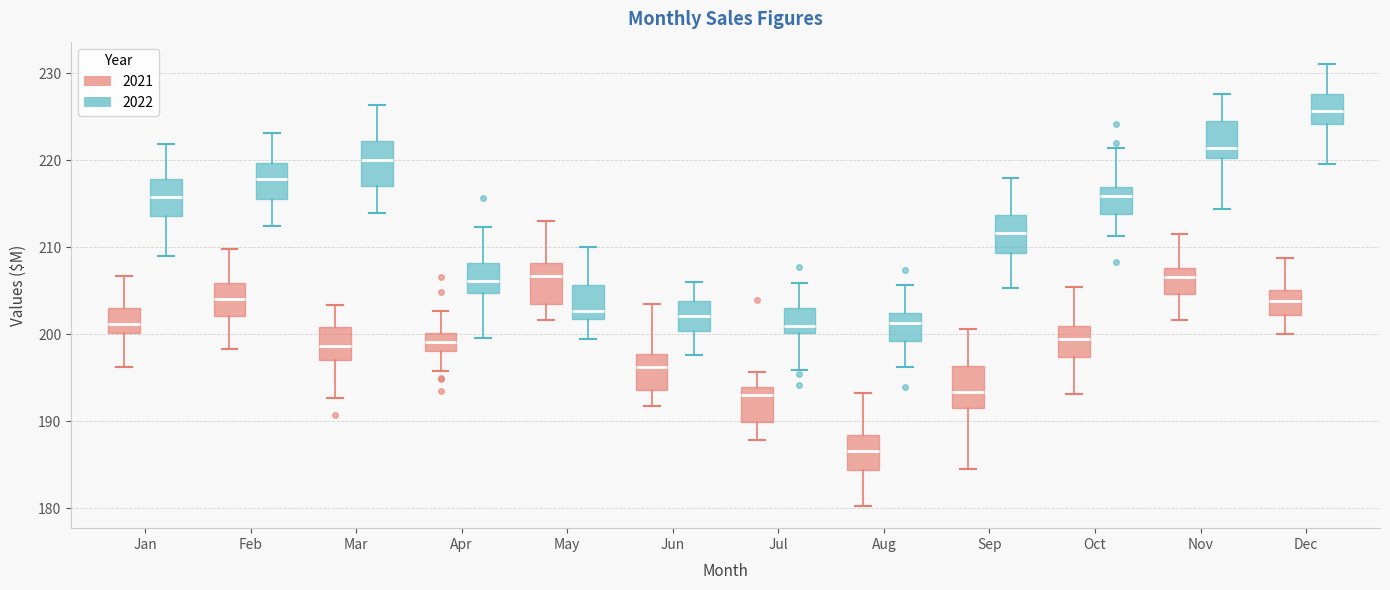

Reading left to right, read every box against the y-axis: the position of its median line, the range the box covers, and the ends of its whiskers. The values are not printed on the chart, so give them approximately, as read against the axis.

Jan (2021): median 201, box 200 to 203, whiskers 196 to 207
Jan (2022): median 216, box 214 to 218, whiskers 209 to 222
Feb (2021): median 204, box 202 to 206, whiskers 198 to 210
Feb (2022): median 218, box 215 to 220, whiskers 212 to 223
Mar (2021): median 199, box 197 to 201, whiskers 193 to 203
Mar (2022): median 220, box 217 to 222, whiskers 214 to 226
Apr (2021): median 199, box 198 to 200, whiskers 196 to 203
Apr (2022): median 206, box 205 to 208, whiskers 199 to 212
May (2021): median 207, box 203 to 208, whiskers 202 to 213
May (2022): median 203, box 202 to 206, whiskers 199 to 210
Jun (2021): median 196, box 194 to 198, whiskers 192 to 203
Jun (2022): median 202, box 200 to 204, whiskers 198 to 206
Jul (2021): median 193, box 190 to 194, whiskers 188 to 196
Jul (2022): median 201, box 200 to 203, whiskers 196 to 206
Aug (2021): median 187, box 184 to 188, whiskers 180 to 193
Aug (2022): median 201, box 199 to 202, whiskers 196 to 206
Sep (2021): median 193, box 192 to 196, whiskers 184 to 201
Sep (2022): median 212, box 209 to 214, whiskers 205 to 218
Oct (2021): median 199, box 197 to 201, whiskers 193 to 205
Oct (2022): median 216, box 214 to 217, whiskers 211 to 221
Nov (2021): median 207, box 205 to 208, whiskers 202 to 211
Nov (2022): median 221, box 220 to 224, whiskers 214 to 228
Dec (2021): median 204, box 202 to 205, whiskers 200 to 209
Dec (2022): median 226, box 224 to 228, whiskers 220 to 231